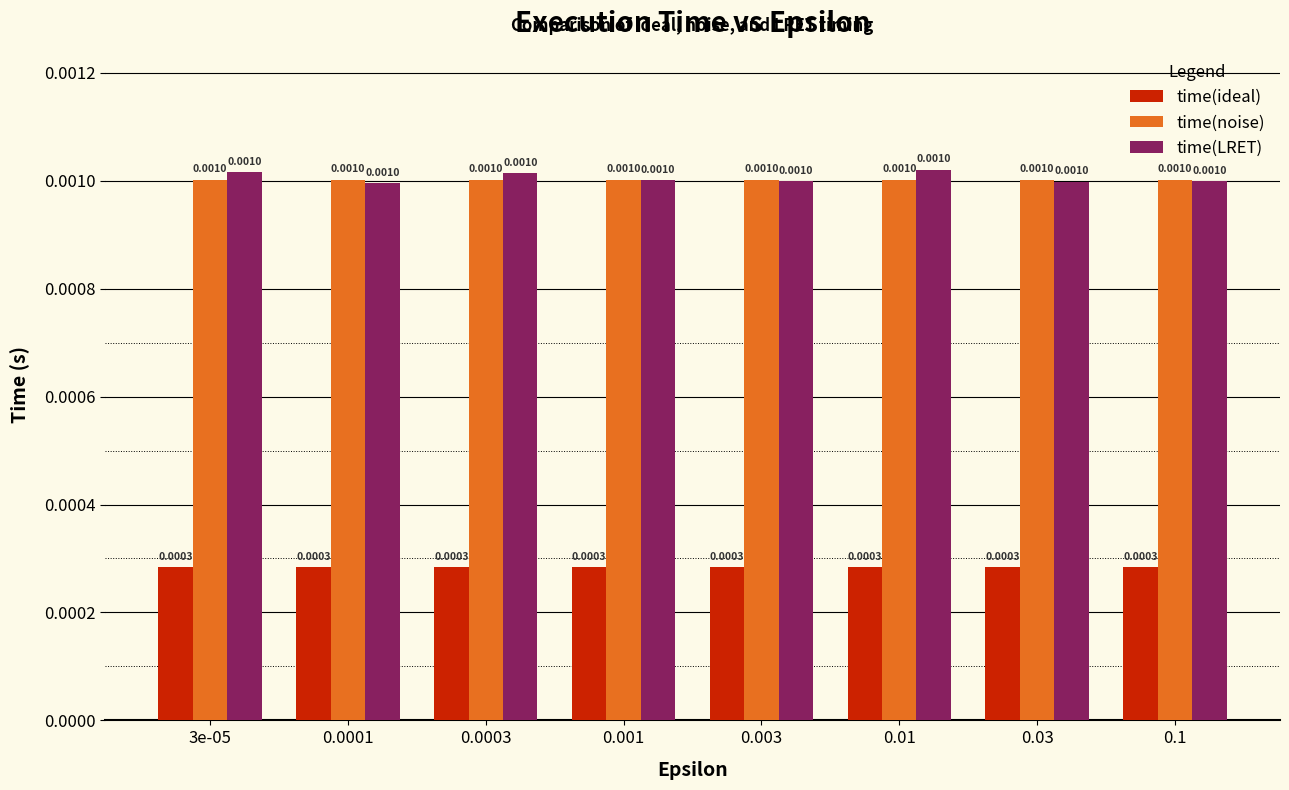

At which label is time(LRET) closest to 0?

0.0001